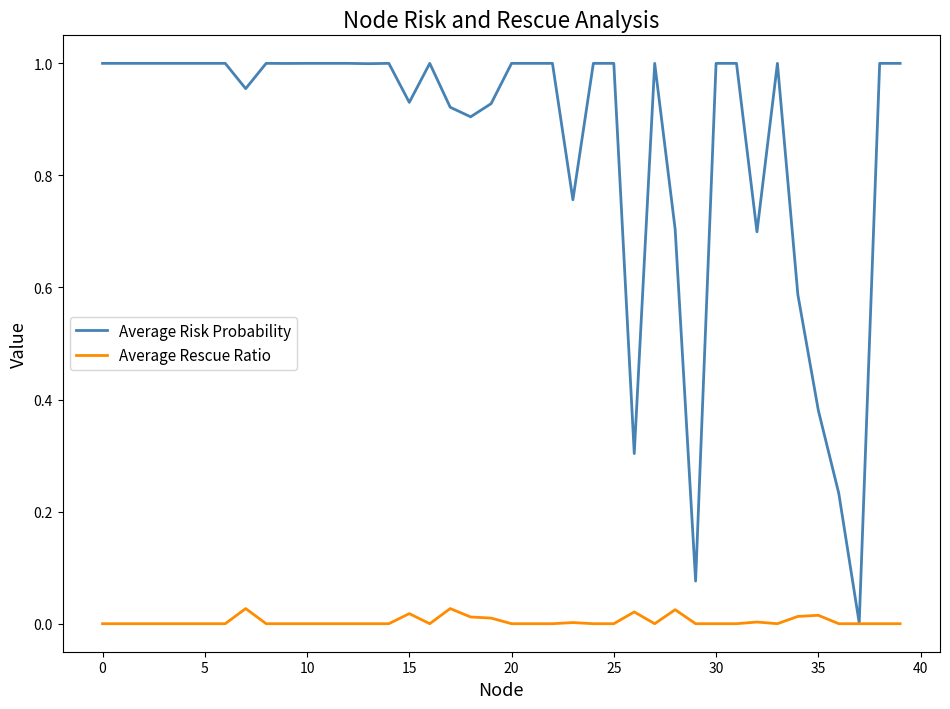

Which series has the widest spread of values?

Average Risk Probability